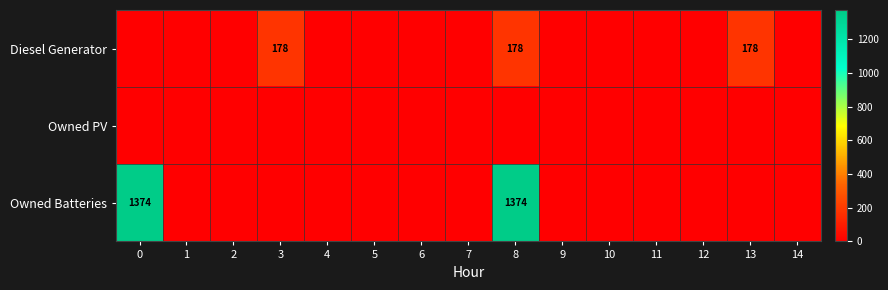

The value of Owned Batteries at 0 is 2325. True or false?

False